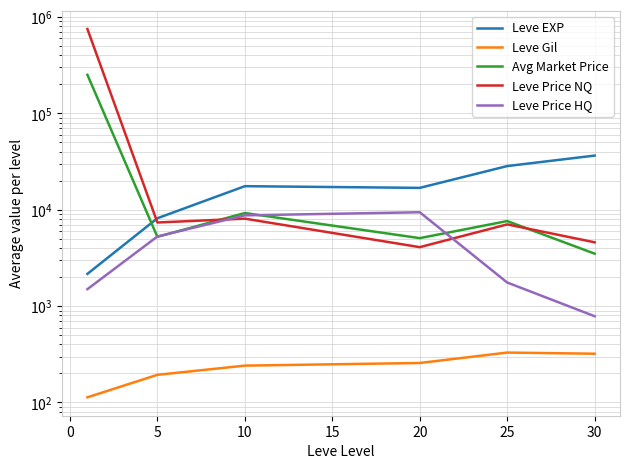

What is the average value of the Avg Market Price series?

46978.7